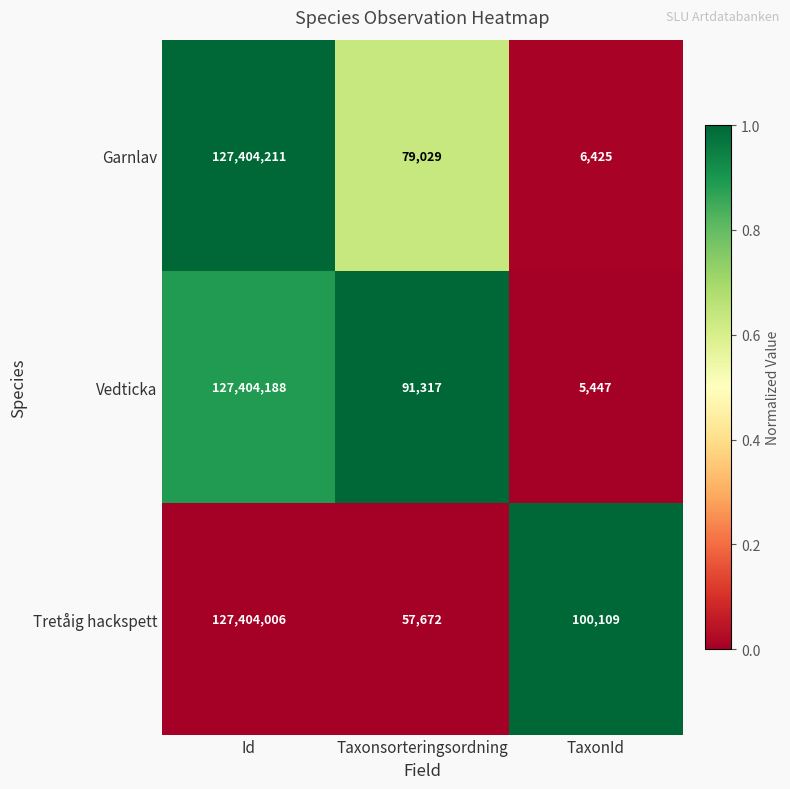

The Vedticka series shows 127404188 at Id. True or false?

True